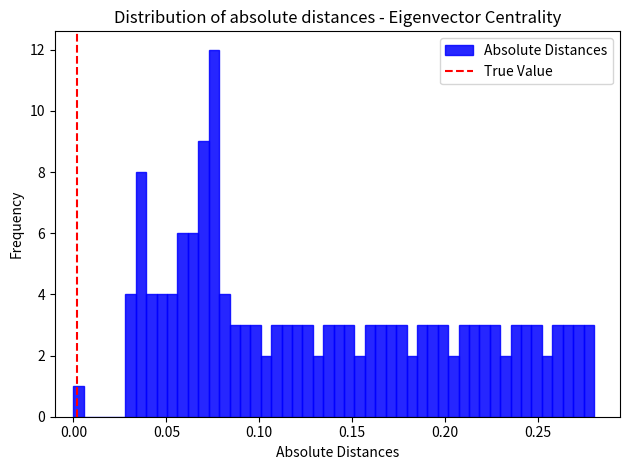

Around what value on the x-axis is the tallest bar? Give the approximate position of its centre, as read against the axis.

0.075